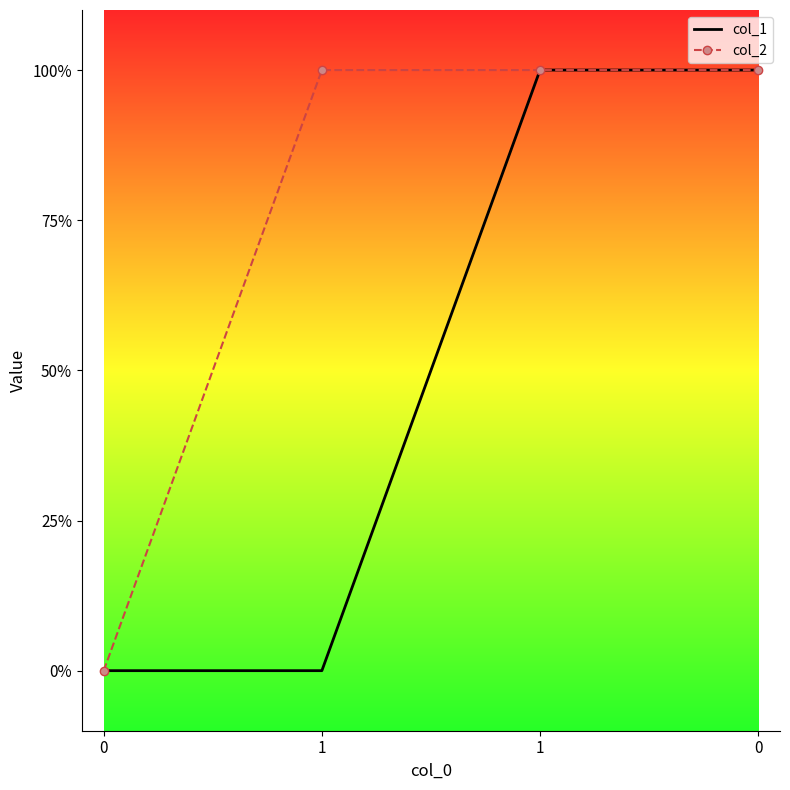

True or false: col_1 and col_2 cross at least once.

False